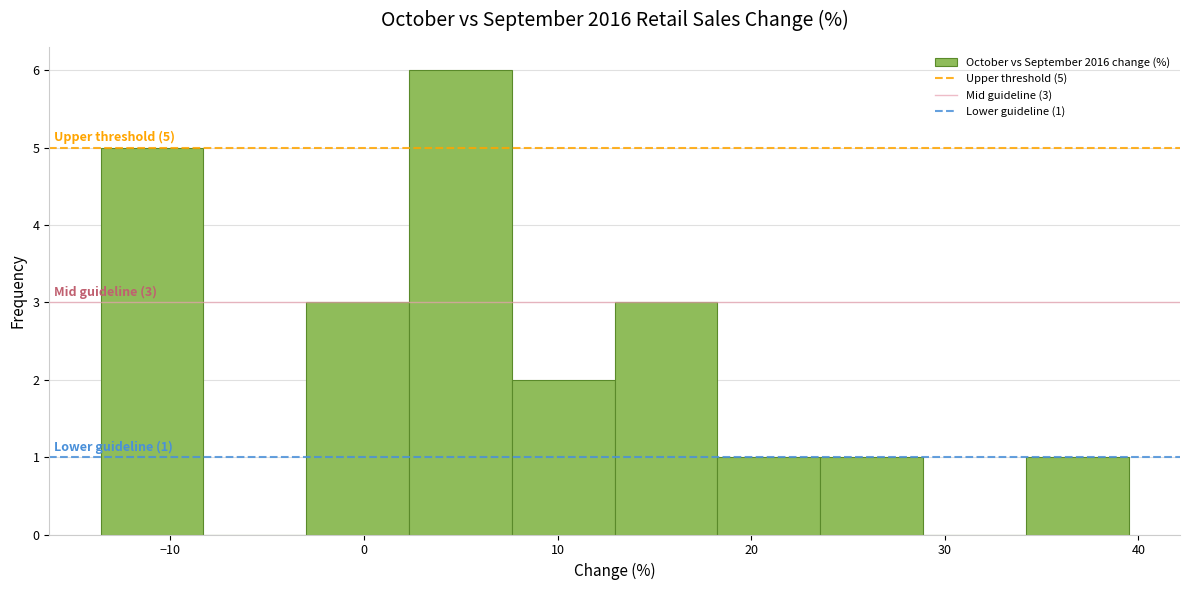

Which range on the x-axis has the tallest bar?

2 to 8